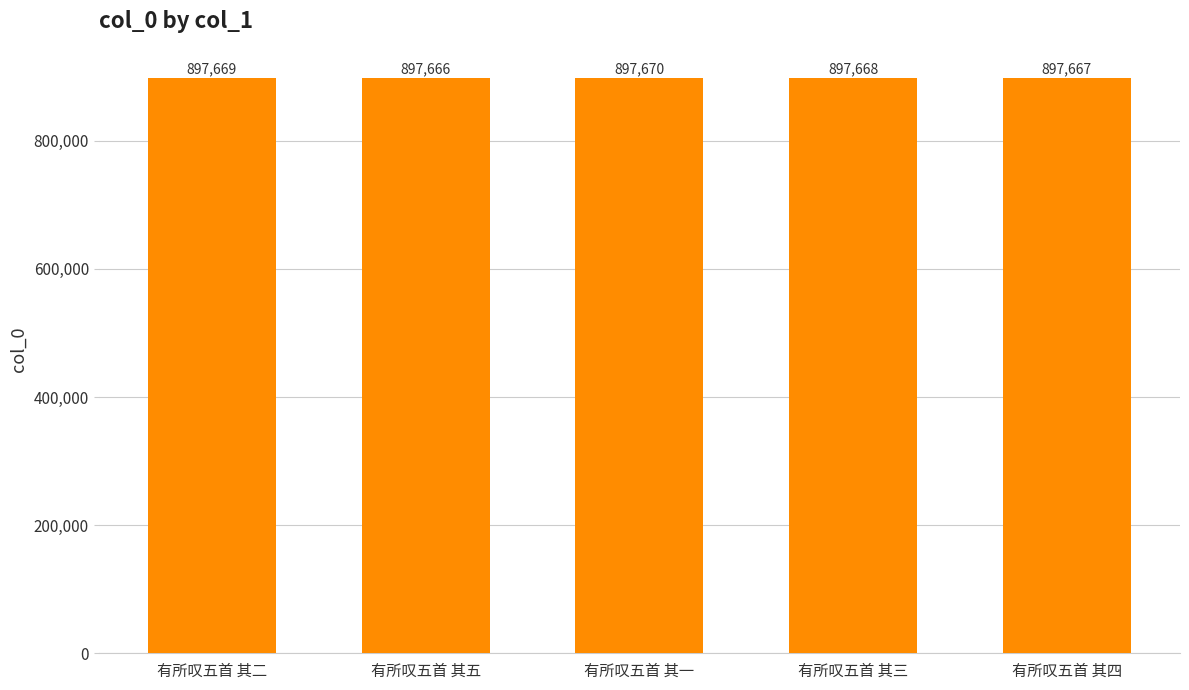

What is the minimum value shown in the chart?

897666